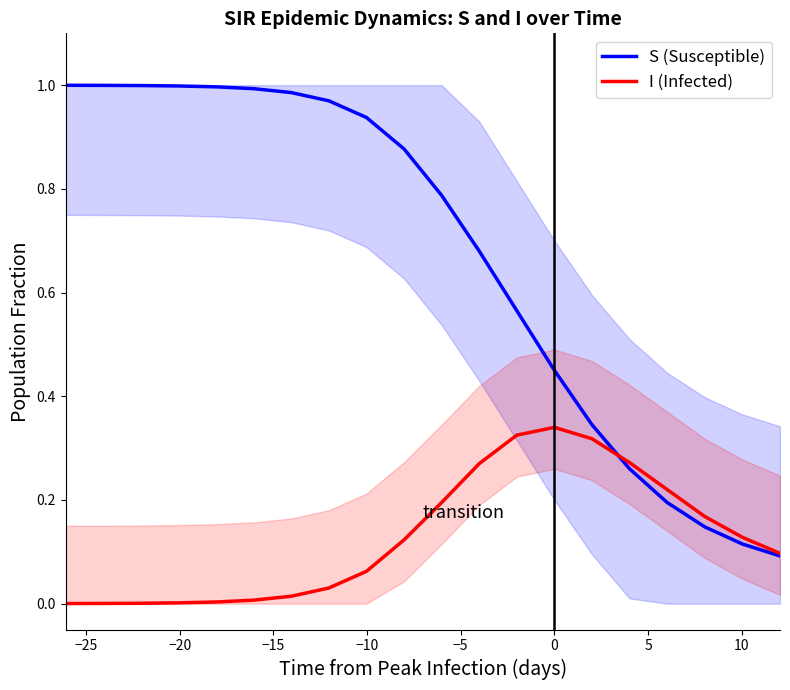

Which series has the largest range (max minus min)?

S (Susceptible)